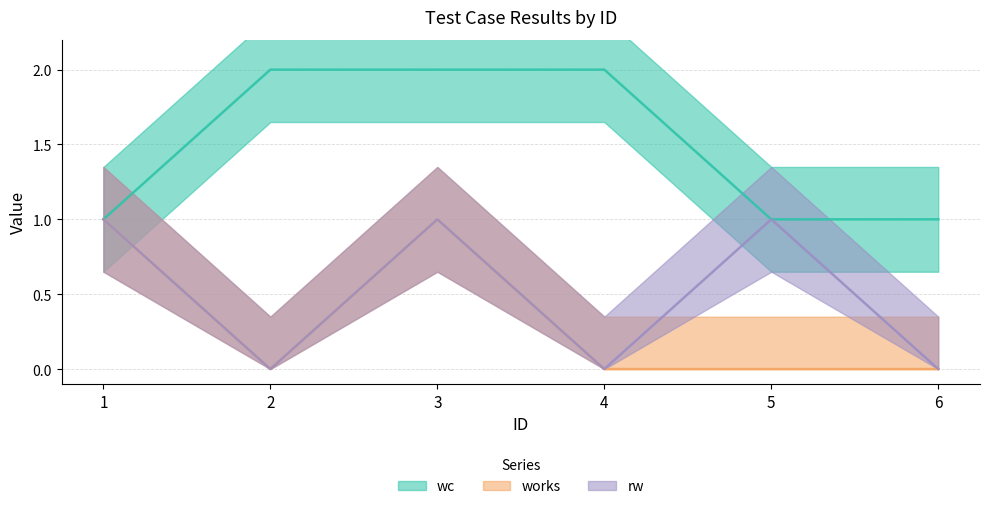

True or false: rw and works intersect in this chart.

False